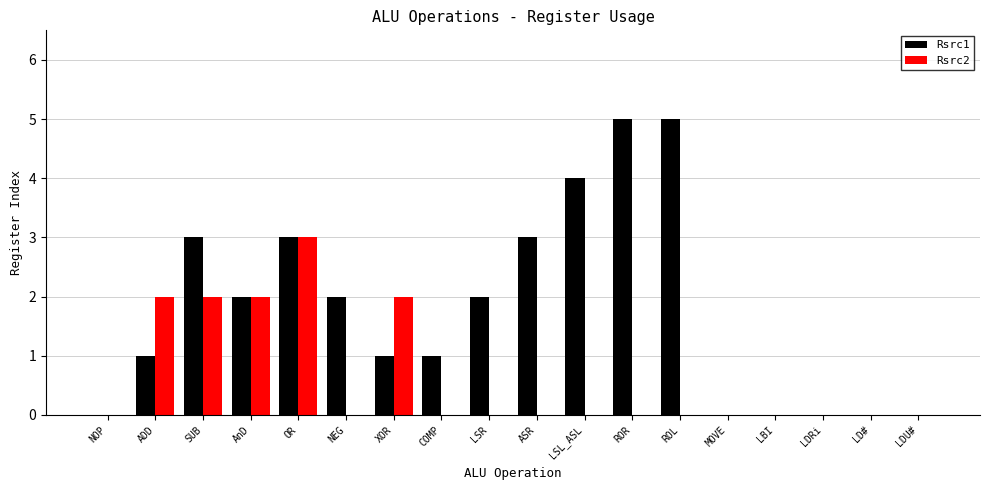

What is the average value of the Rsrc1 series?

2